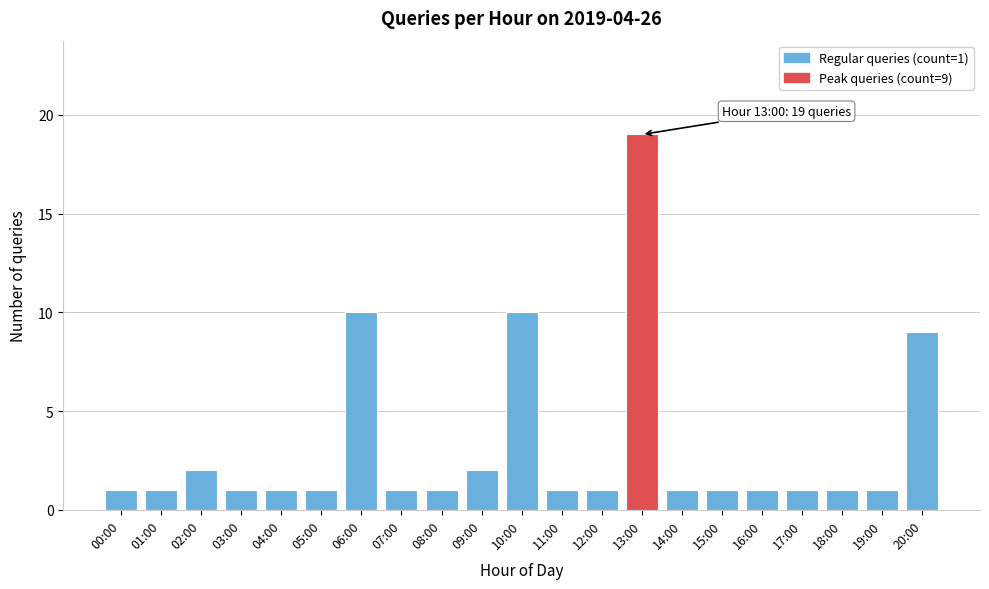

Reading left to right, list all the values displayed in this chart.

1	1	2	1	1	1	10	1	1	2	10	1	1	19	1	1	1	1	1	1	9